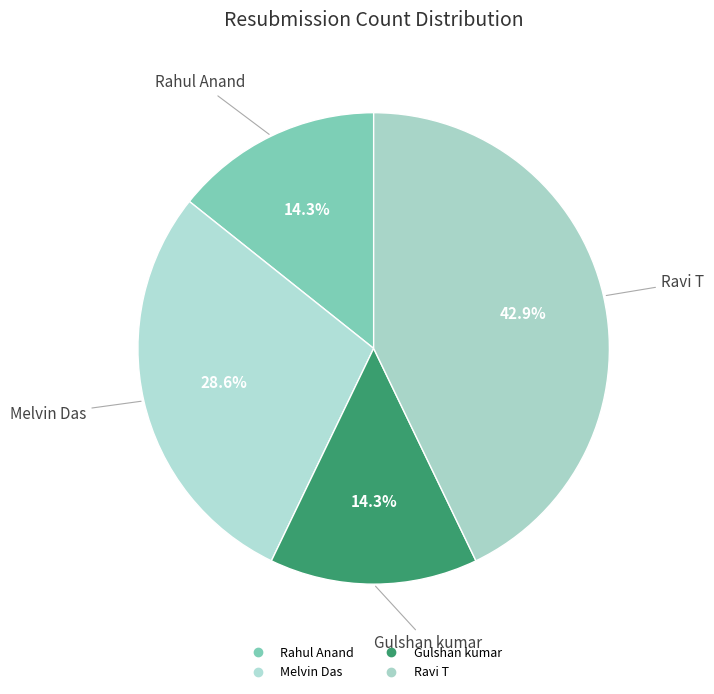

To the nearest percent, what is the average slice percentage?

25%